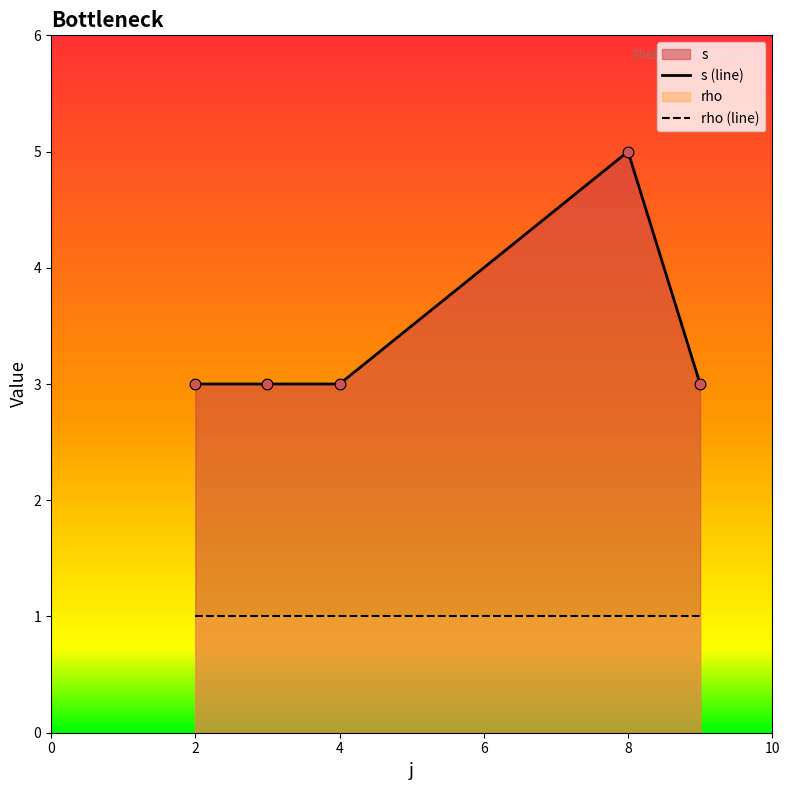

Which series reaches the minimum Y coordinate?

rho (line)